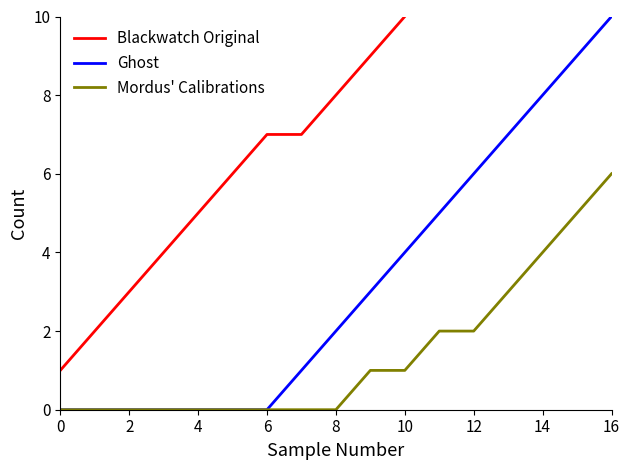

What is the label of the 2nd point from the right?

15